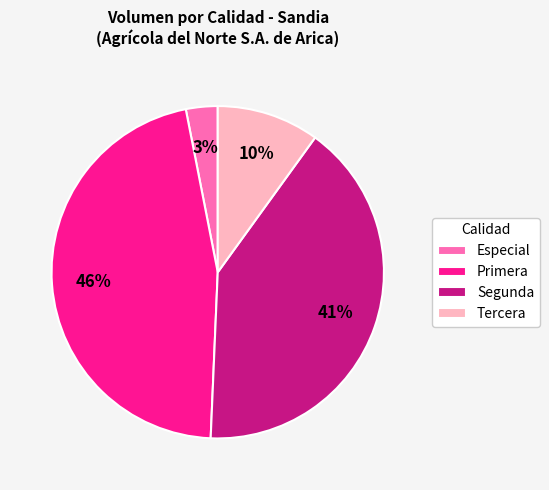

Is there any slice that represents more than half of the pie?

No